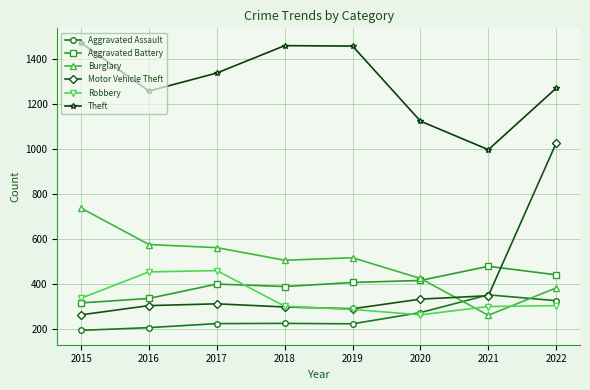

Which series has the largest range (max minus min)?

Motor Vehicle Theft